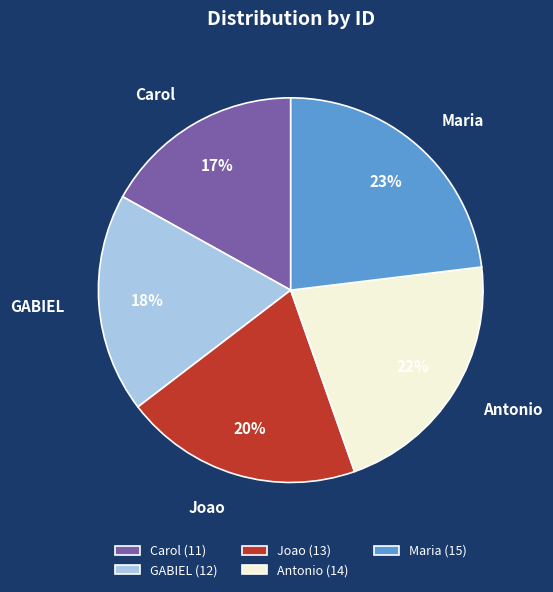

How many slices are in this pie chart?

5